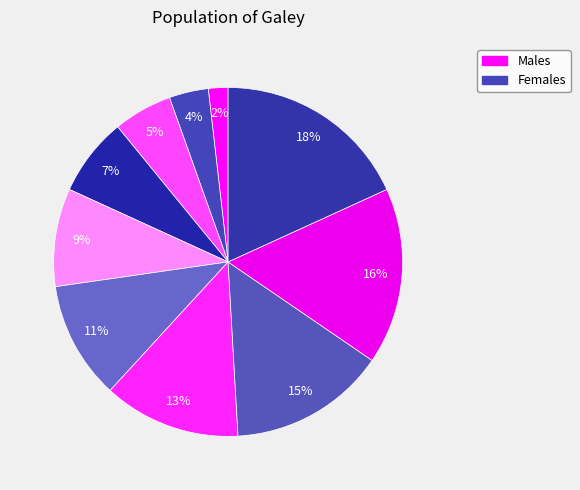

How many segments does this pie chart have?

10